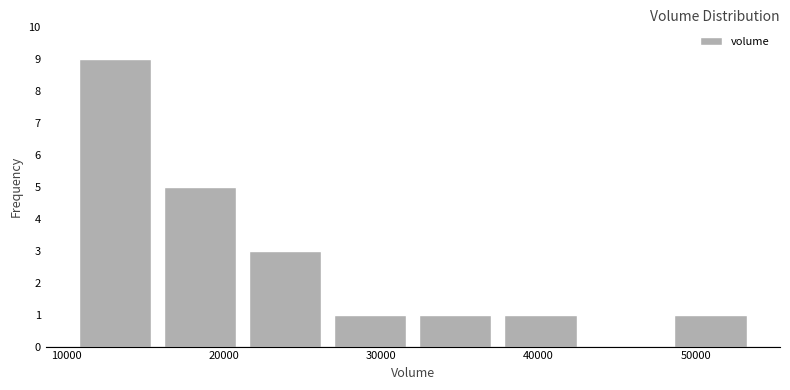

Reading left to right, list every bar in this chart as the range it spans on the x-axis followed by its height. Neither the bar edges nor the heights are printed on the chart, so give them approximately, as read against the axes.

10000 to 16000: 9
16000 to 21000: 5
21000 to 27000: 3
27000 to 32000: 1
32000 to 37000: 1
37000 to 43000: 1
43000 to 48000: 0
48000 to 54000: 1